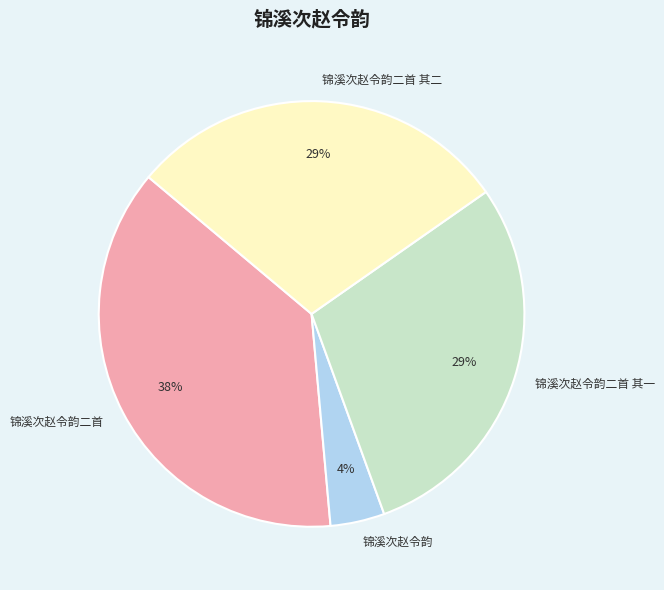

What is the ratio of the value at 锦溪次赵令韵二首 其二 to the value at 锦溪次赵令韵二首?

0.8